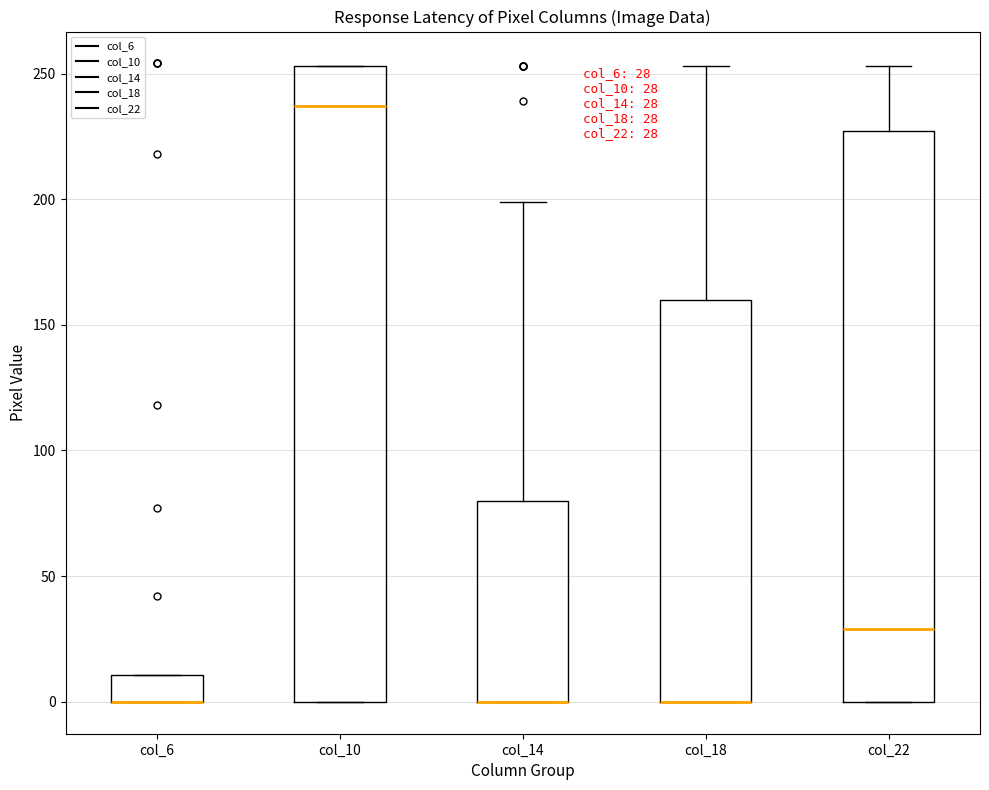

Comparing the boxes themselves (not the whiskers), which one is the tallest?

col_10